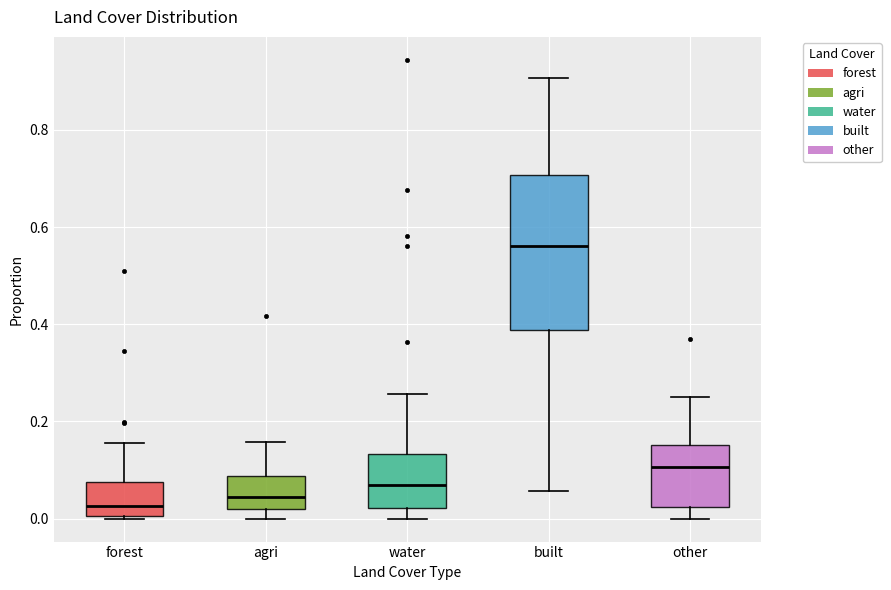

Reading left to right, transcribe this box plot: for each box, give where its median line is, the range the box spans, and where its two whiskers end, as read against the y-axis. The values are not printed on the chart, so give them approximately, as read against the axis.

forest: median 0.02, box 0.00 to 0.08, whiskers 0.00 (just below the box's lower edge) to 0.16
agri: median 0.04, box 0.02 to 0.08, whiskers 0.00 to 0.16
water: median 0.06, box 0.02 to 0.14, whiskers 0.00 to 0.26
built: median 0.56, box 0.38 to 0.70, whiskers 0.06 to 0.90
other: median 0.10, box 0.02 to 0.16, whiskers 0.00 to 0.24